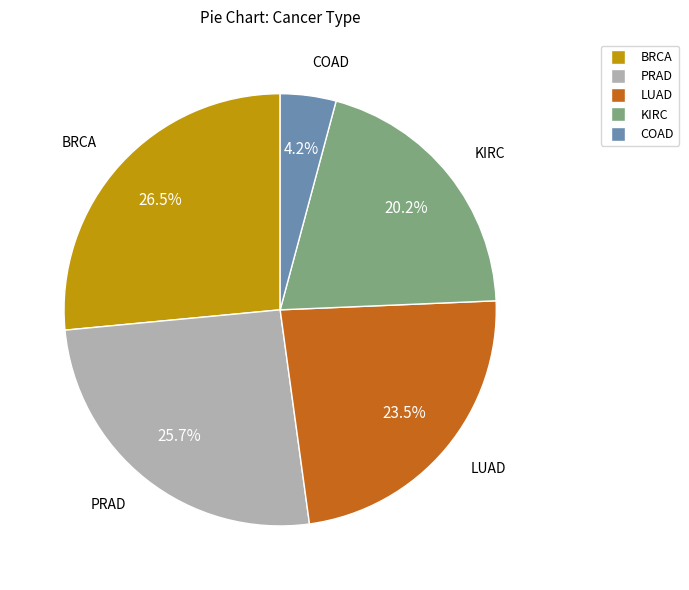

What percentage is the COAD slice, to the nearest percent?

4%